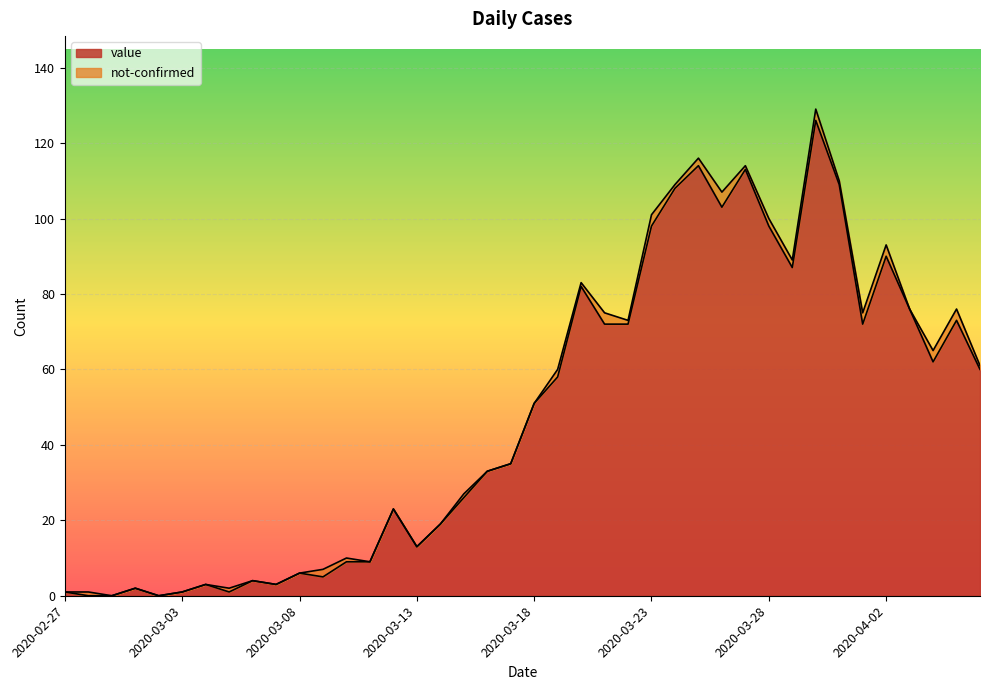

How many values are above zero?

37